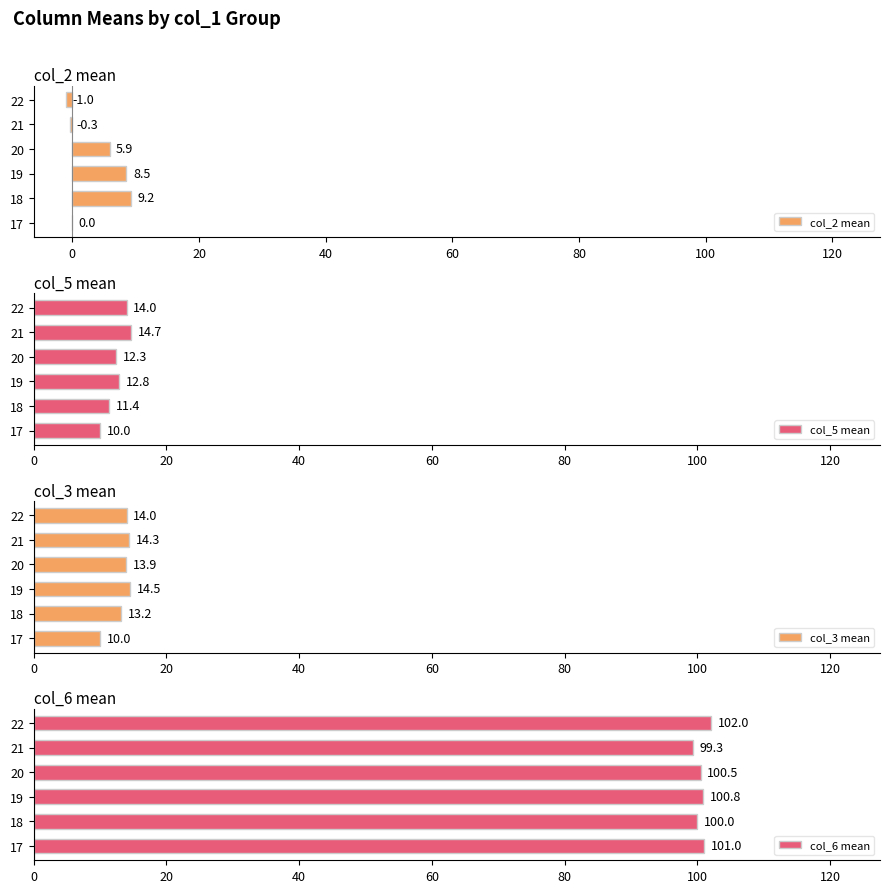

Rank the categories by col_5 mean value from lowest to highest.

17, 18, 20, 19, 22, 21